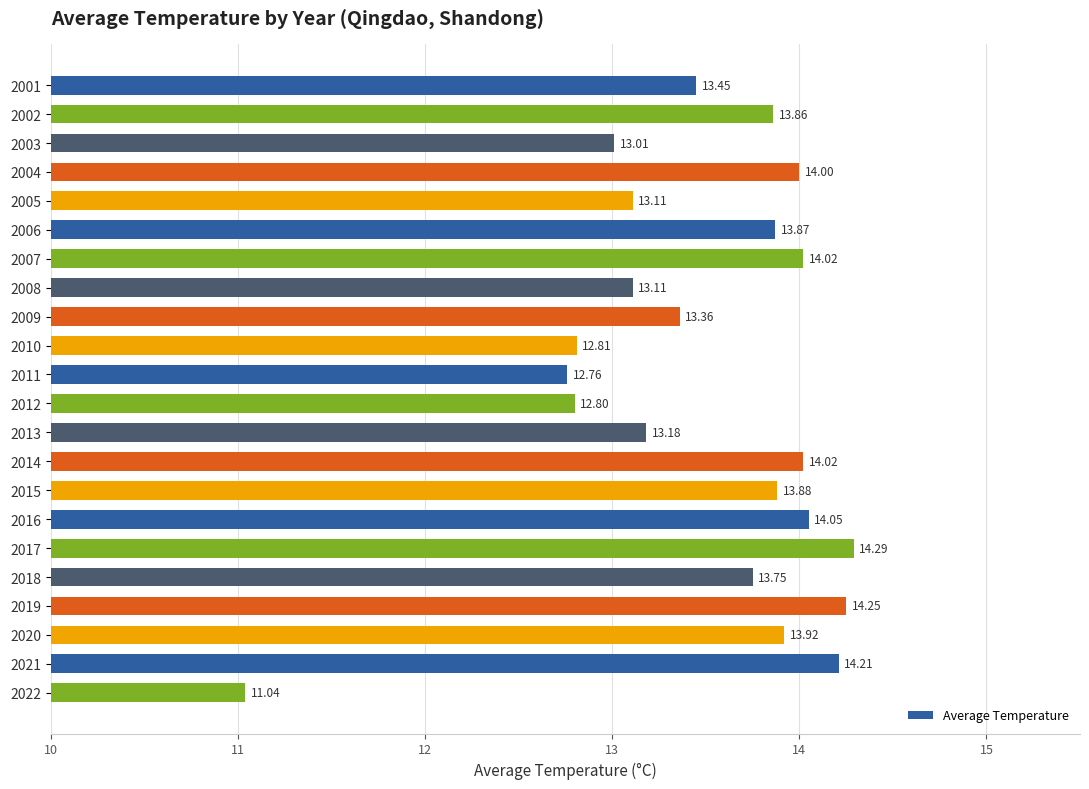

What is the minimum value shown in the chart?

11.0